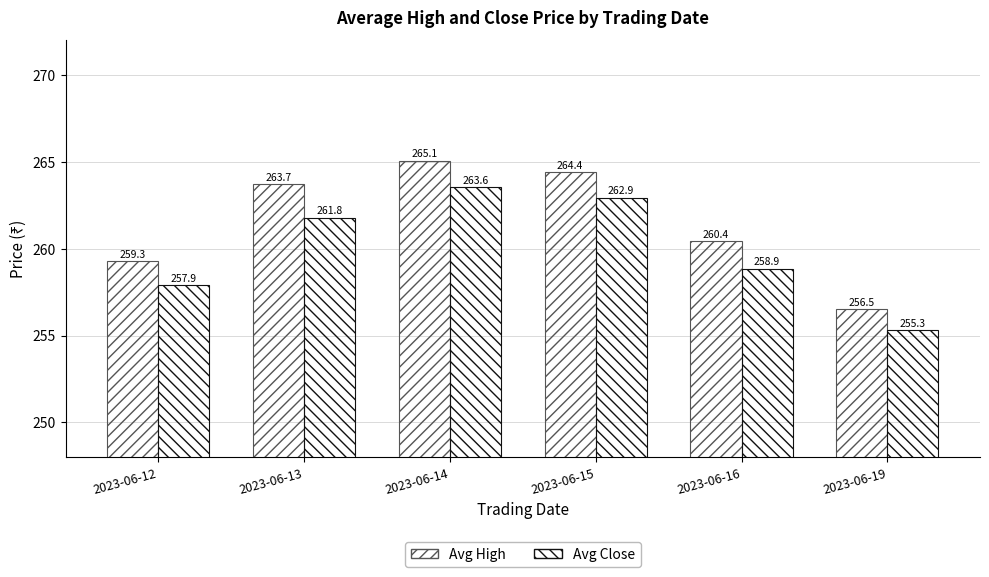

Is the value of Avg Close at 2023-06-16 greater than the value of Avg High at 2023-06-15?

No